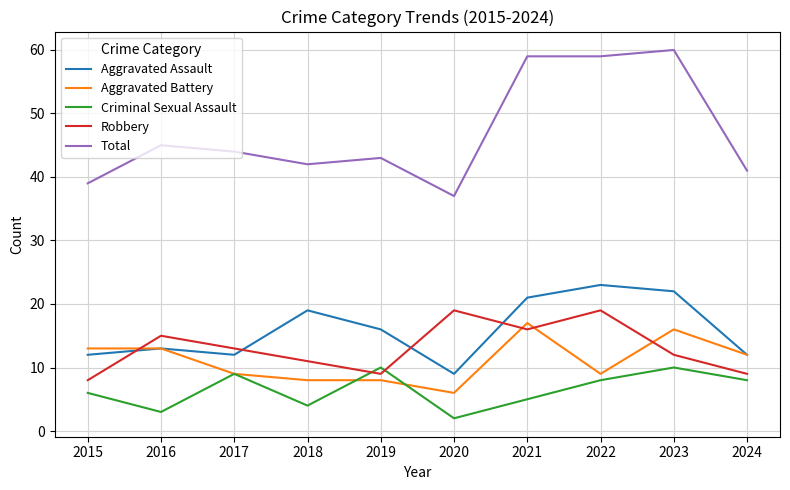

At which category does Robbery reach its first local valley?

2019